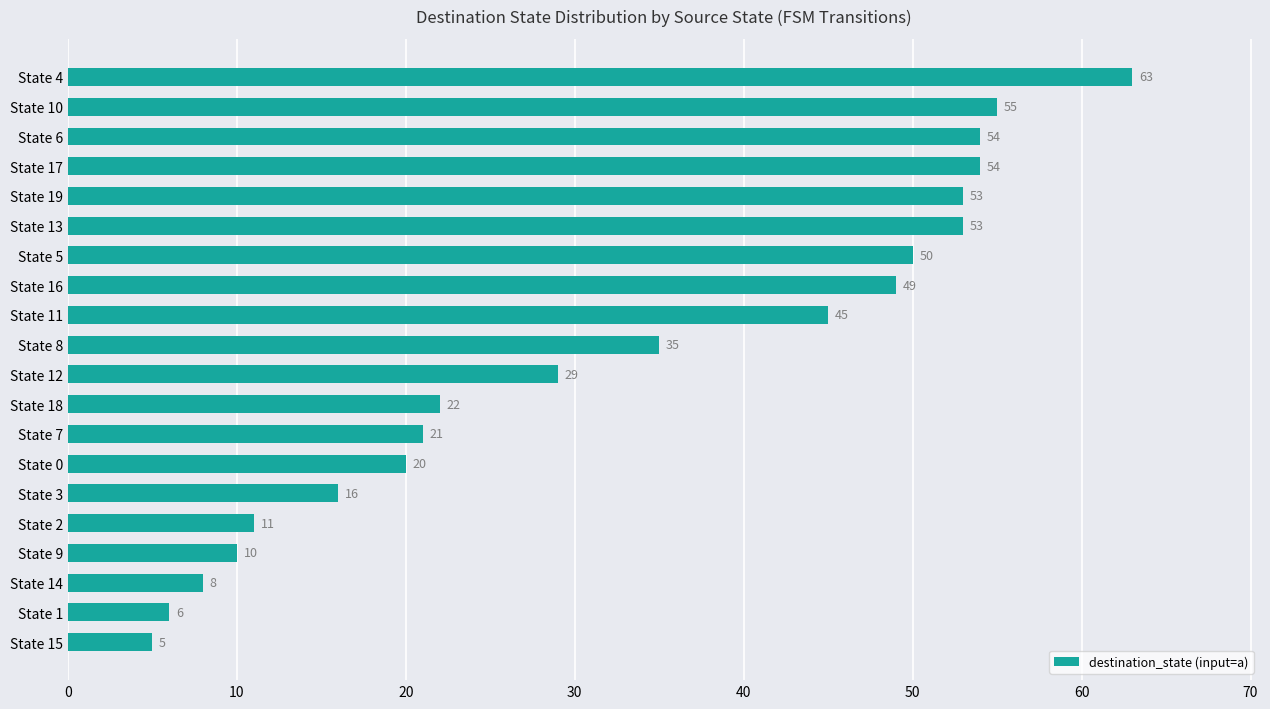

How many categories are shown in the chart?

20